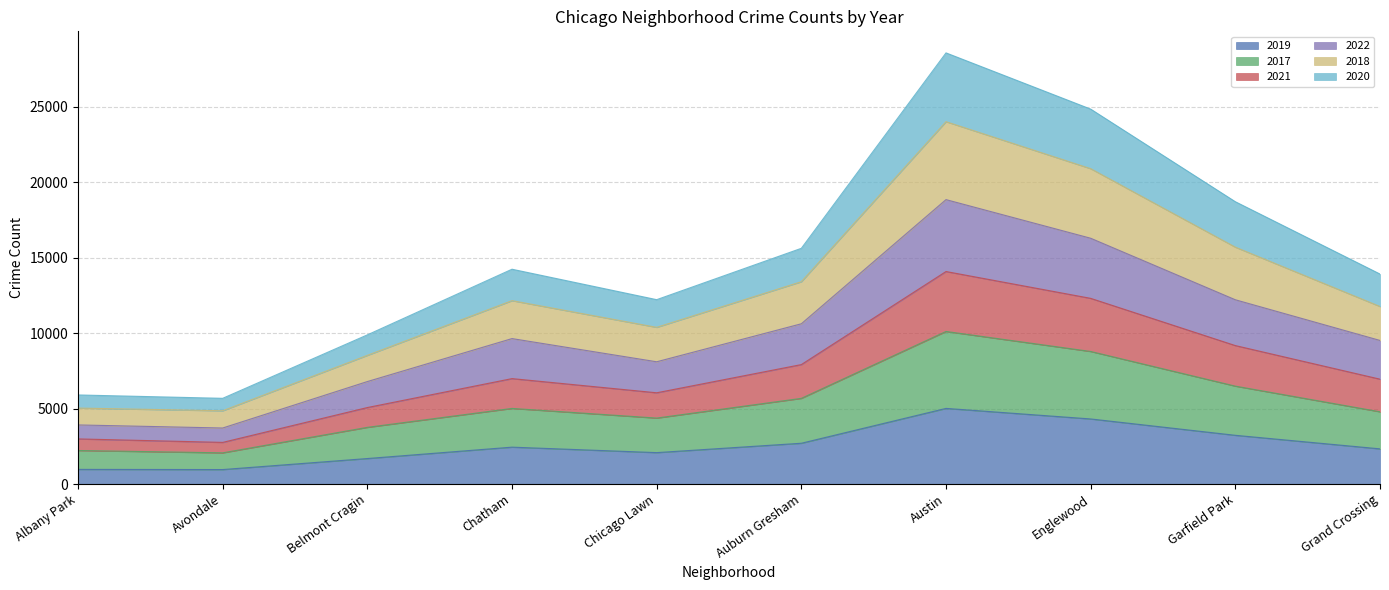

Count the number of data series in this chart.

6